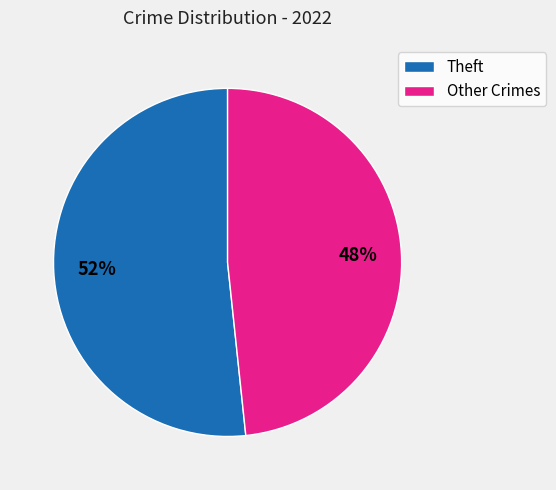

To the nearest percent, what portion does Theft represent?

52%